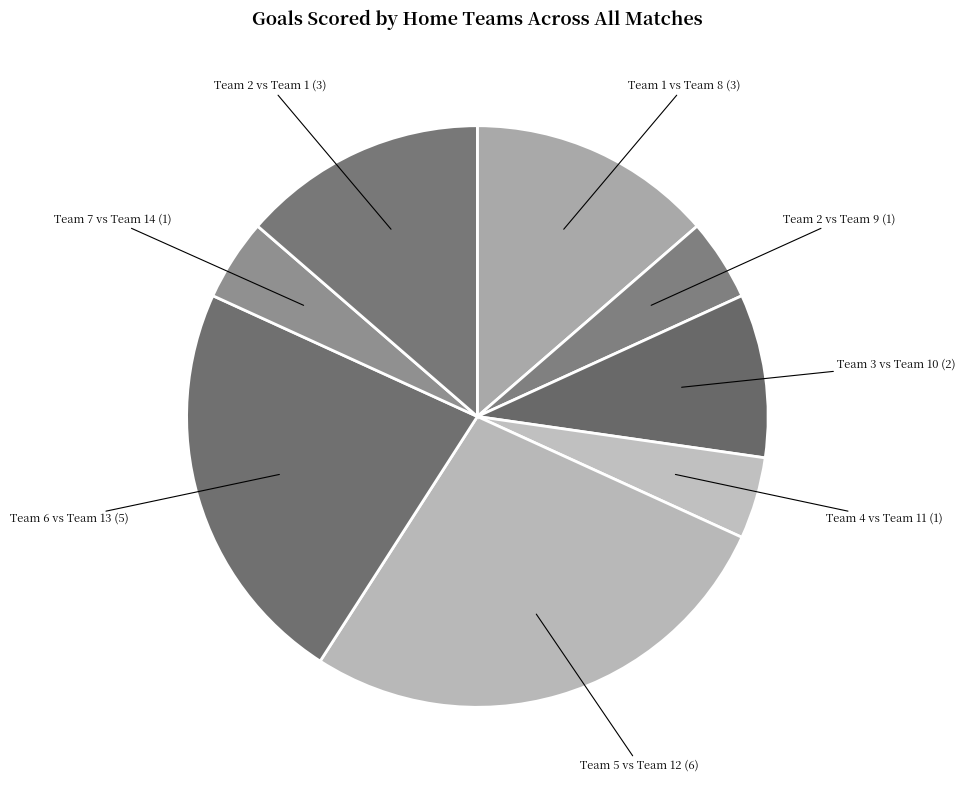

Which has a higher value, Team 2 vs Team 9 (1) or Team 6 vs Team 13 (5)?

Team 6 vs Team 13 (5)